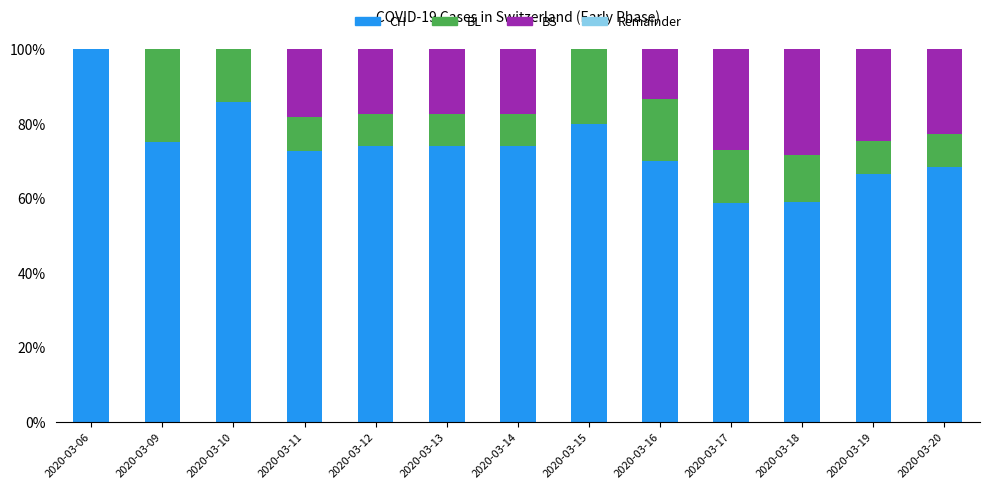

What is the maximum value for CH?

100.0